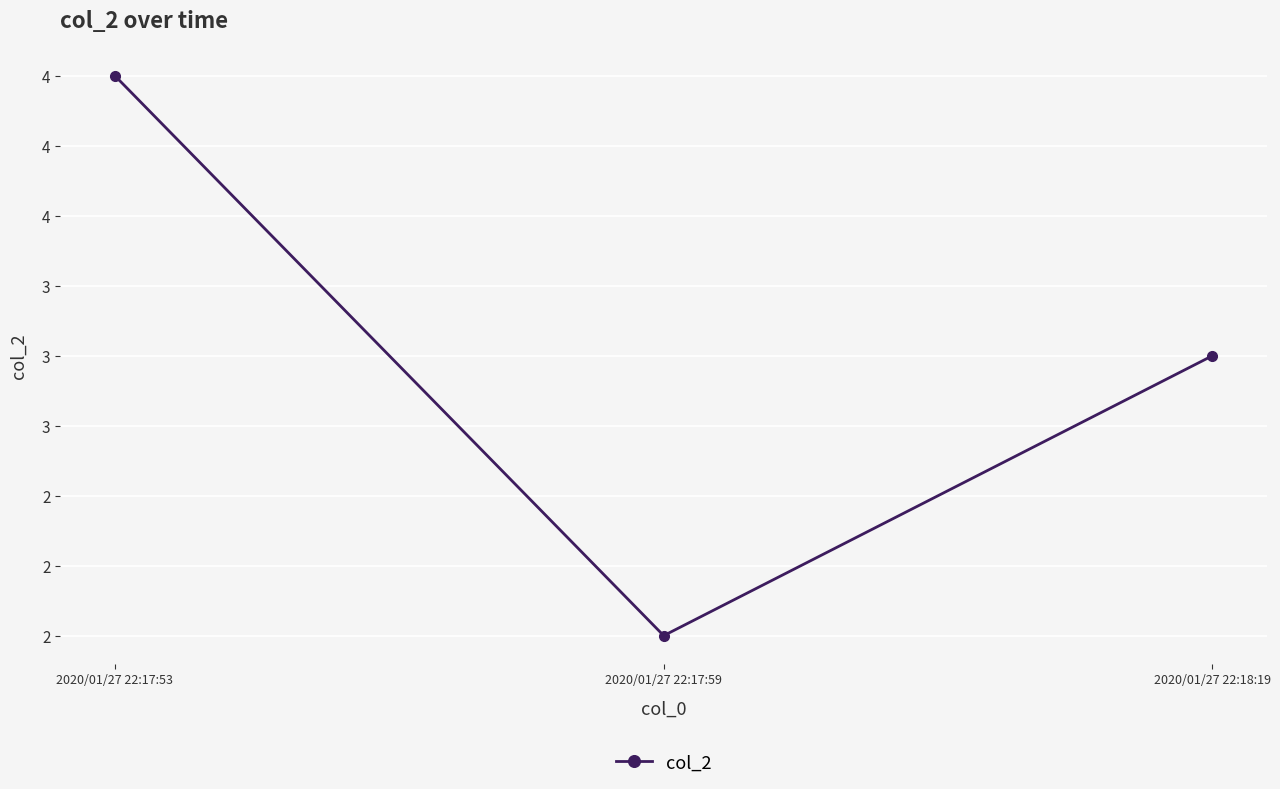

What is the ratio of the value at 2020/01/27 22:18:19 to the value at 2020/01/27 22:17:59?

1.5